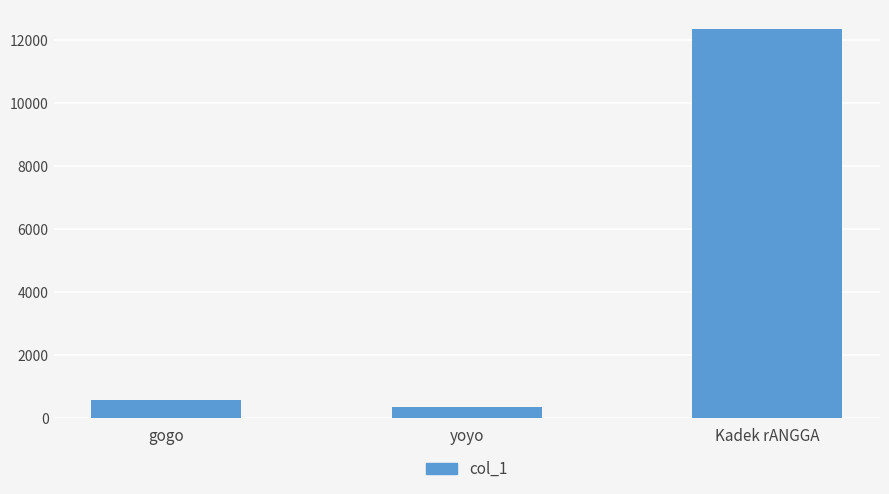

At which category does the chart reach its peak across all series?

Kadek rANGGA